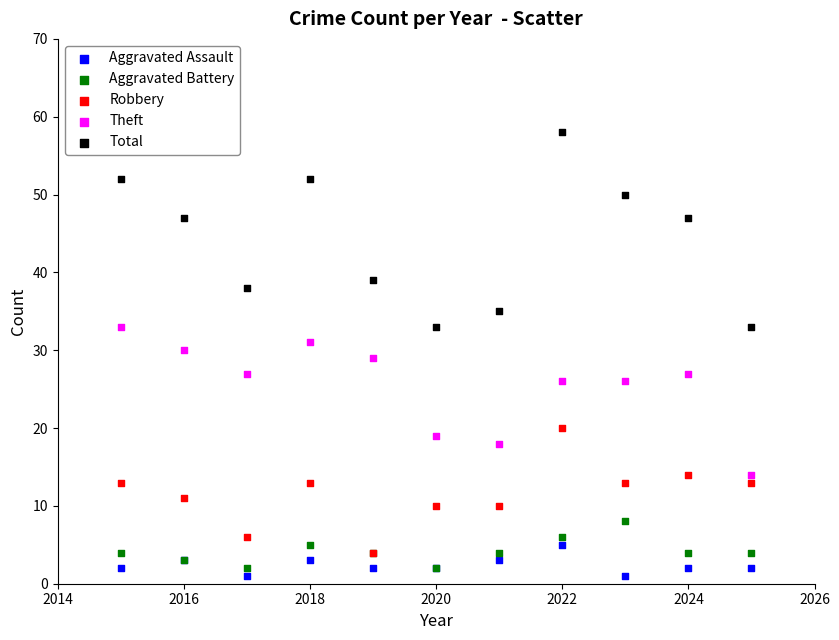

Which series has the largest Y range (max minus min)?

Total